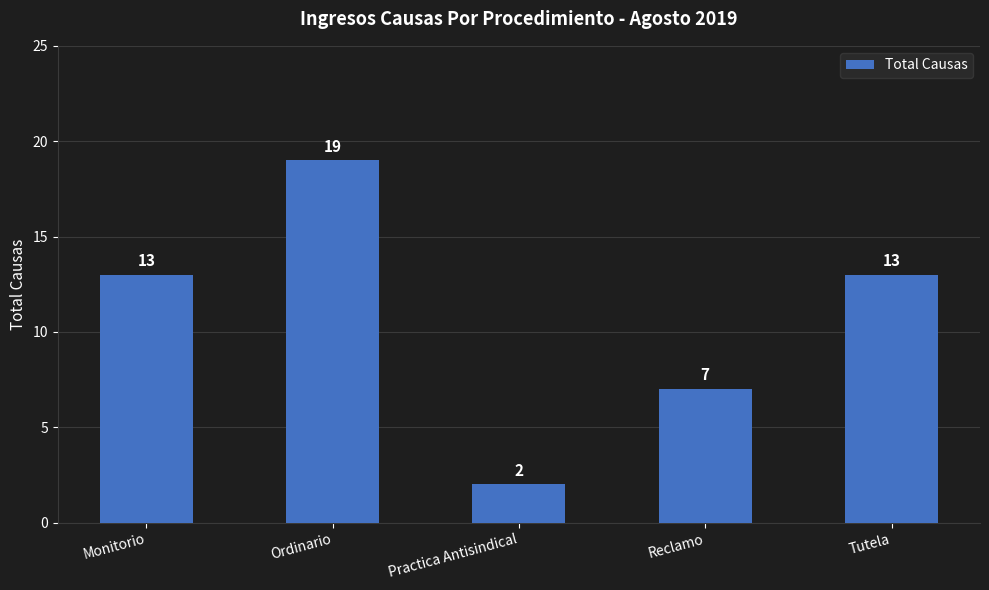

Reading left to right, transcribe all the data shown in this chart.

Monitorio=13	Ordinario=19	Practica Antisindical=2	Reclamo=7	Tutela=13